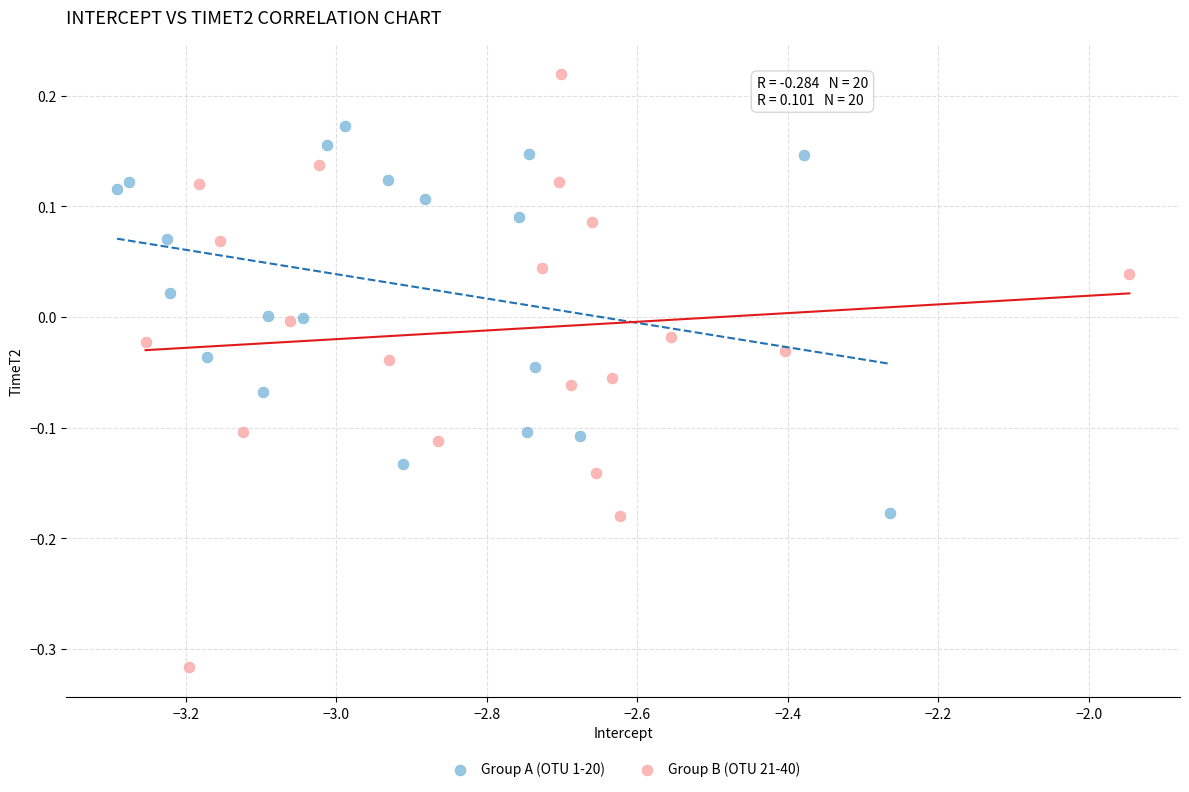

Which series reaches the maximum Y coordinate?

Group B (OTU 21-40)